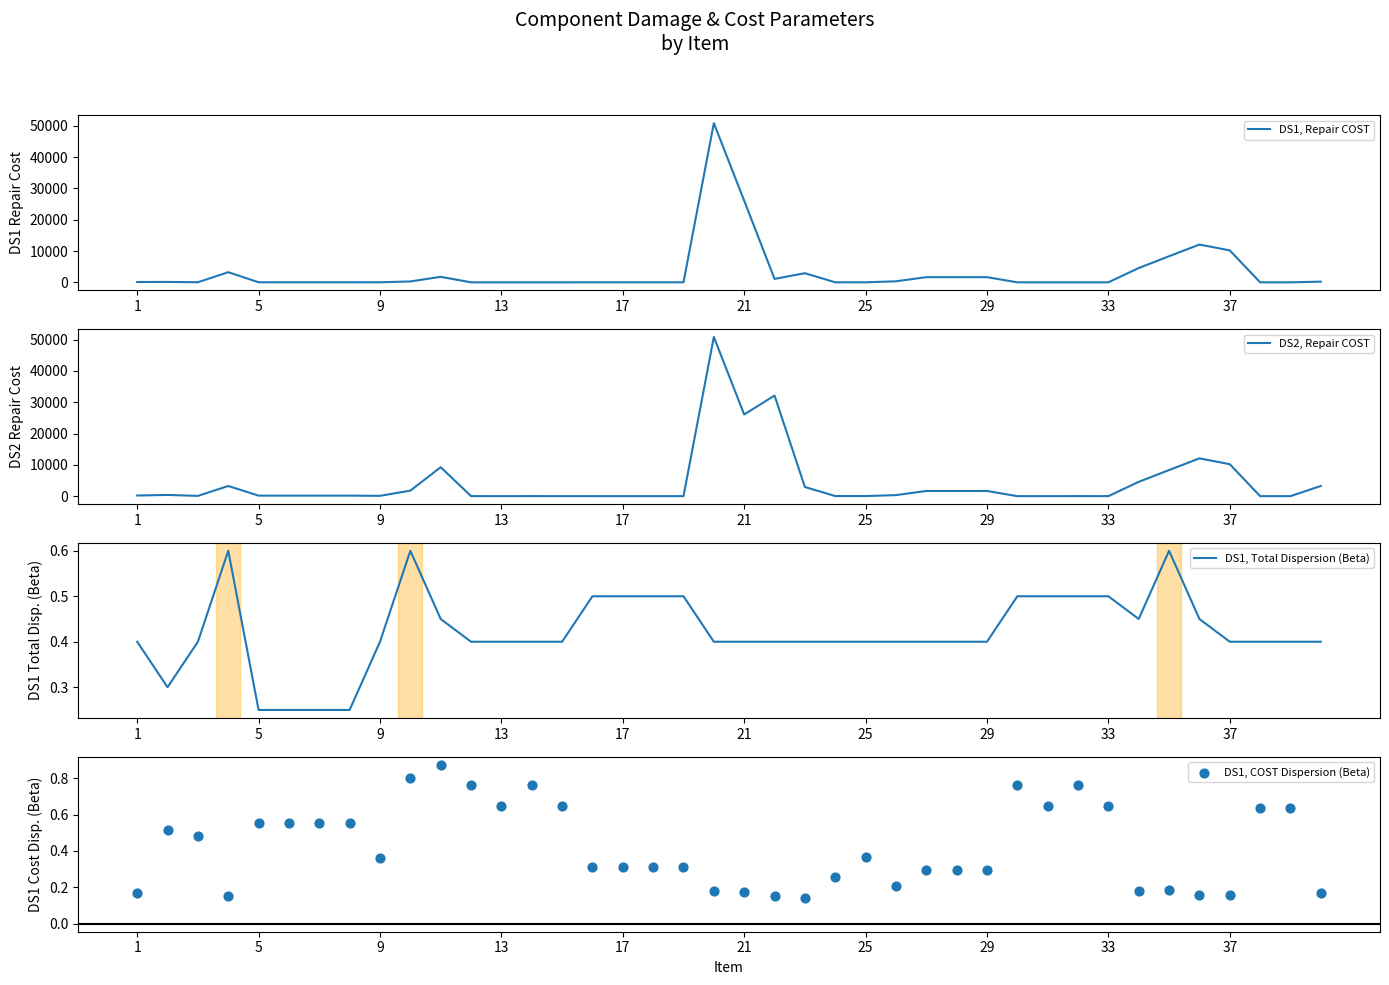

The DS1, Total Dispersion (Beta) series shows 0.5 at 33. True or false?

True